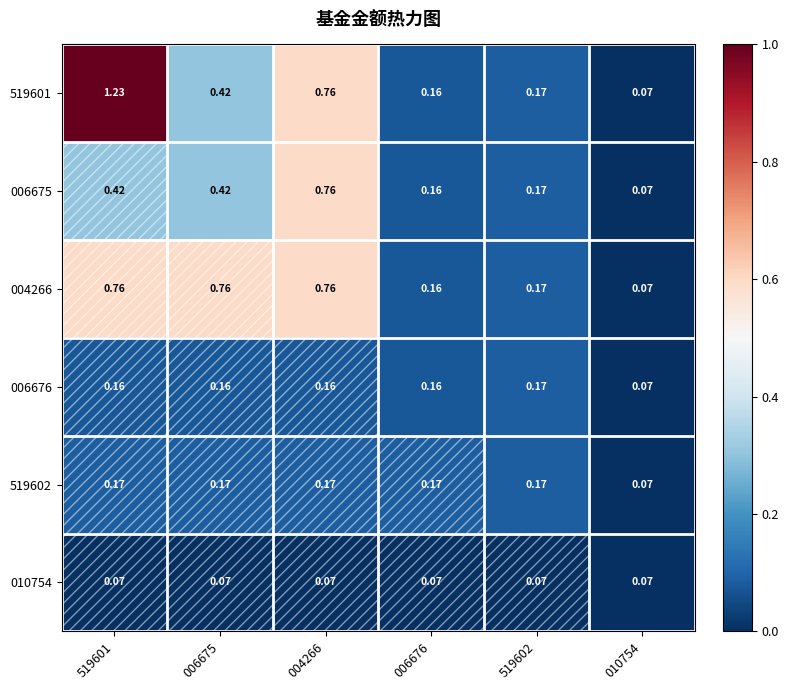

Count the number of data series in this chart.

6